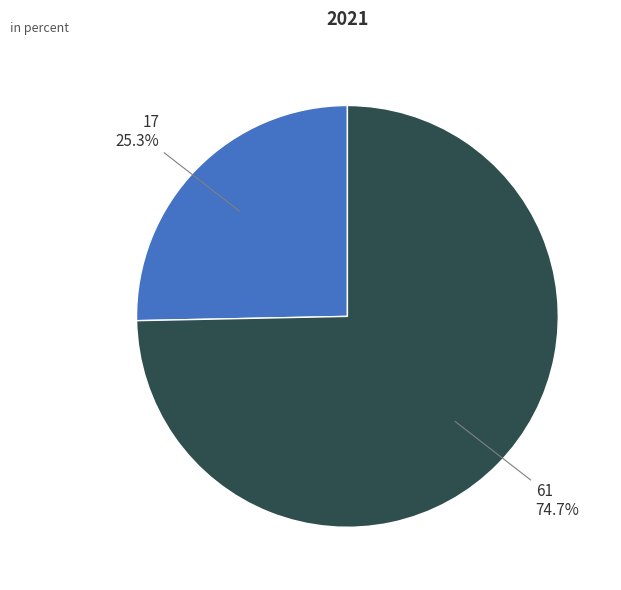

Rank the categories by value from lowest to highest.

17, 61